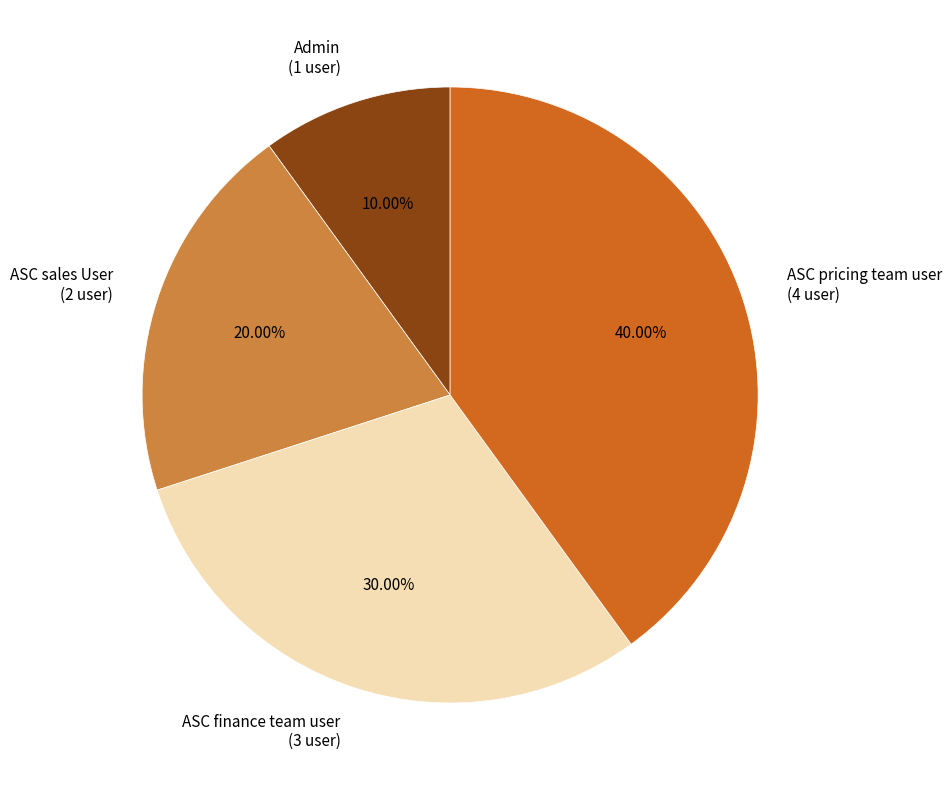

Combined, do ASC finance team user and ASC pricing team user account for over 50%?

Yes